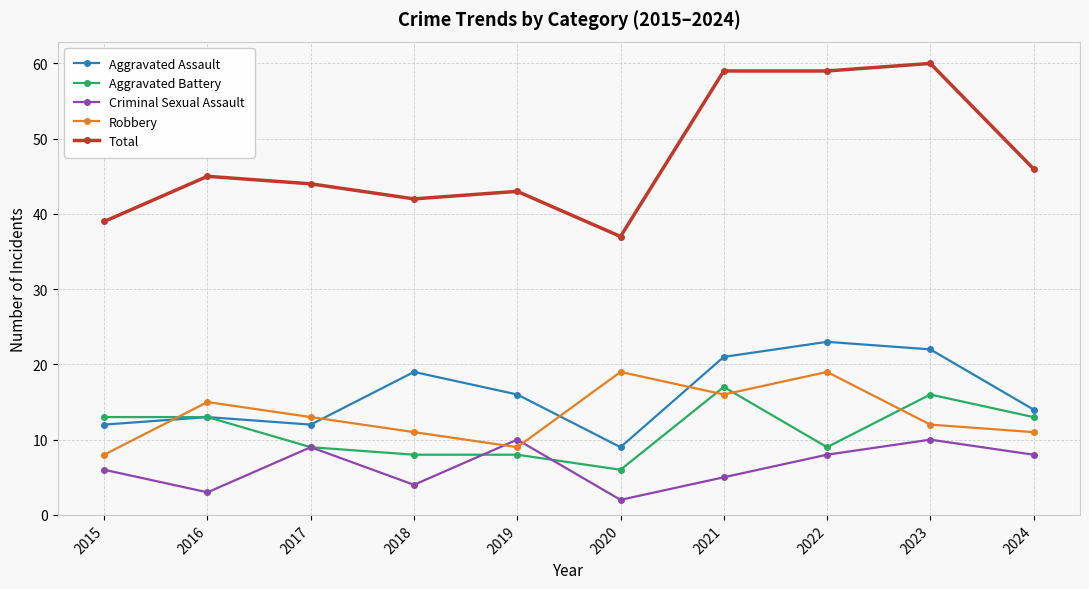

Where is the first local maximum for Robbery?

2016